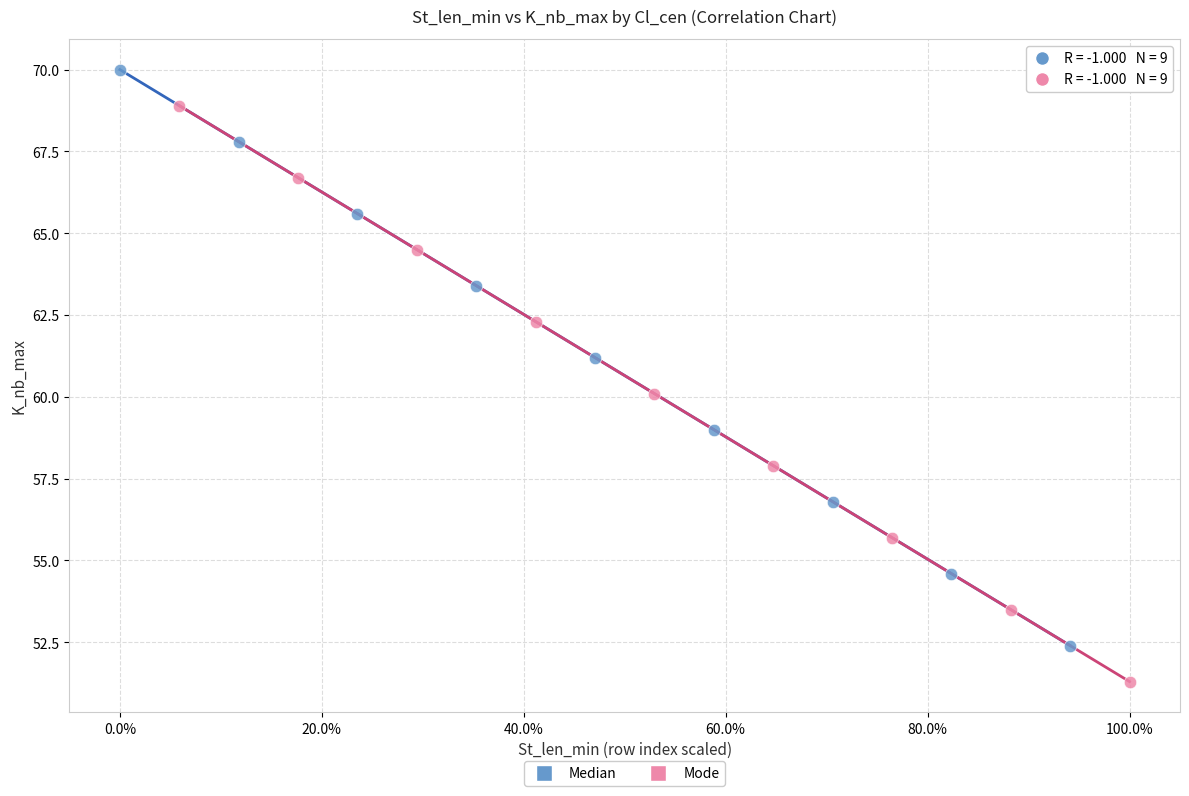

Which series contains the lowest Y value?

Mode